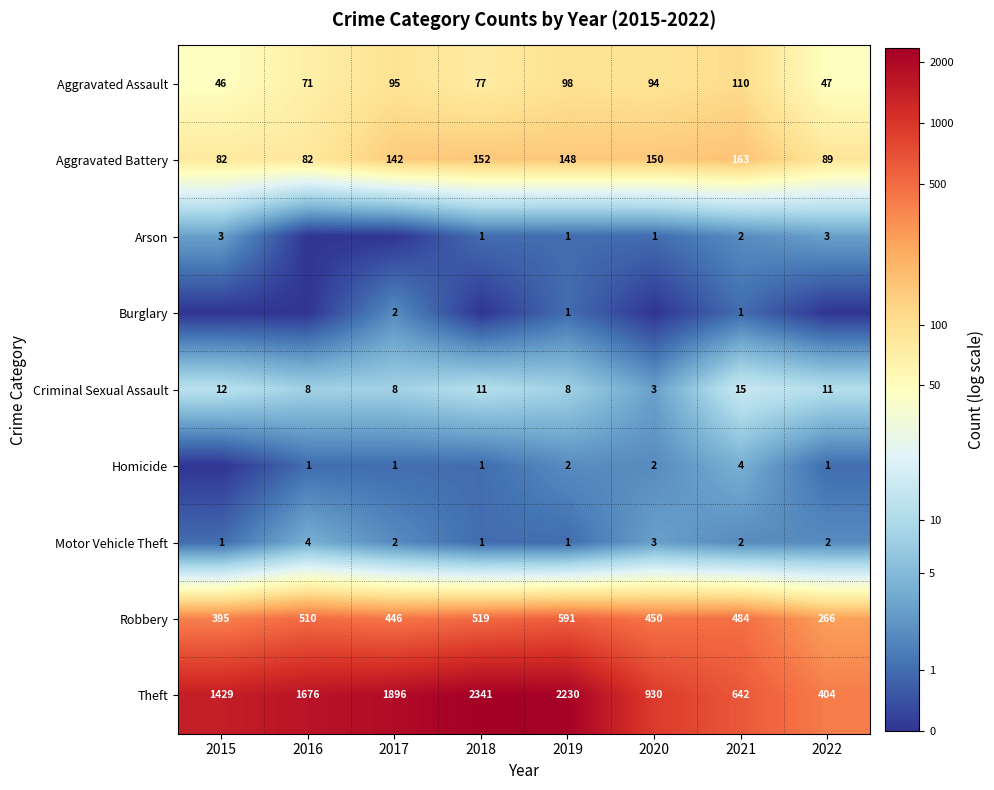

True or false: Aggravated Assault has a value of 71 at 2016.

True